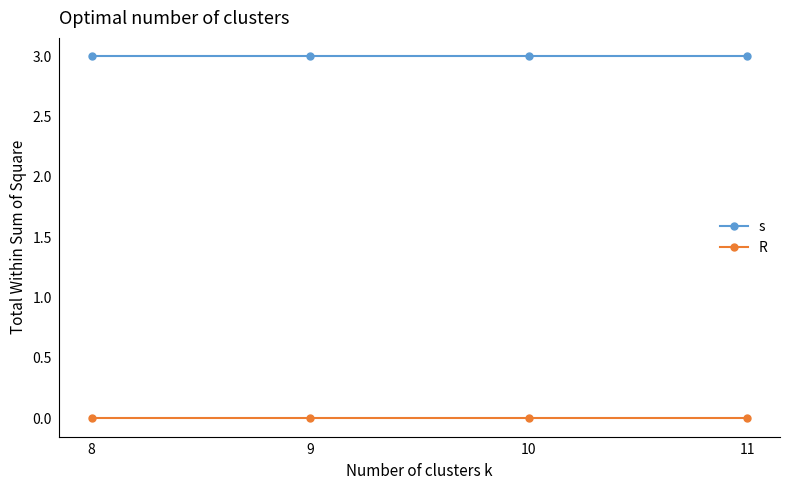

Which series has the largest total across all categories?

s